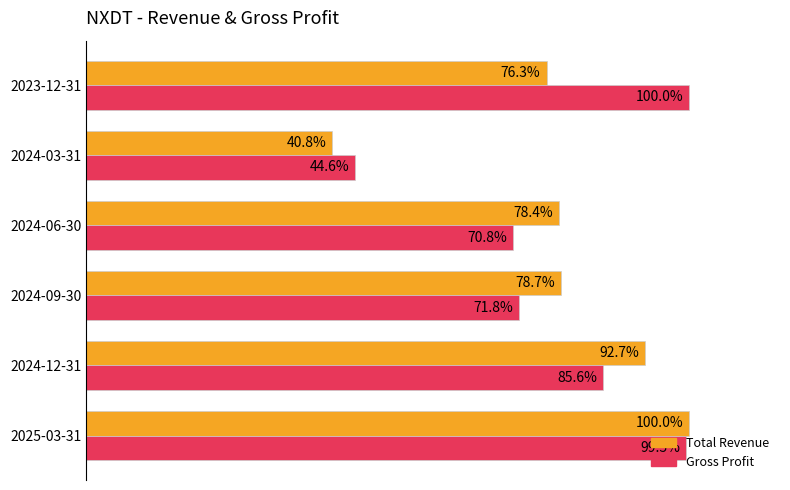

What are all the series names shown in the legend?

Total Revenue, Gross Profit